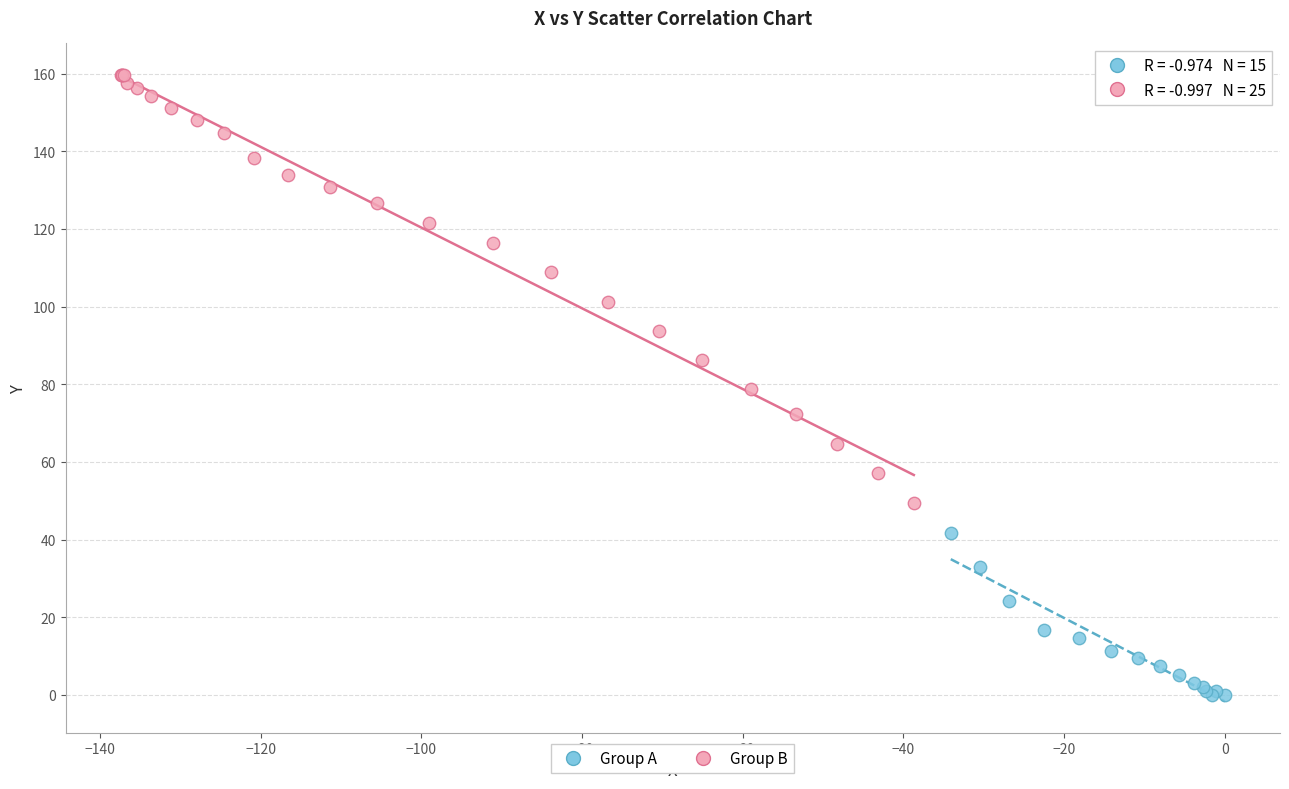

Which series reaches the minimum Y coordinate?

Group A